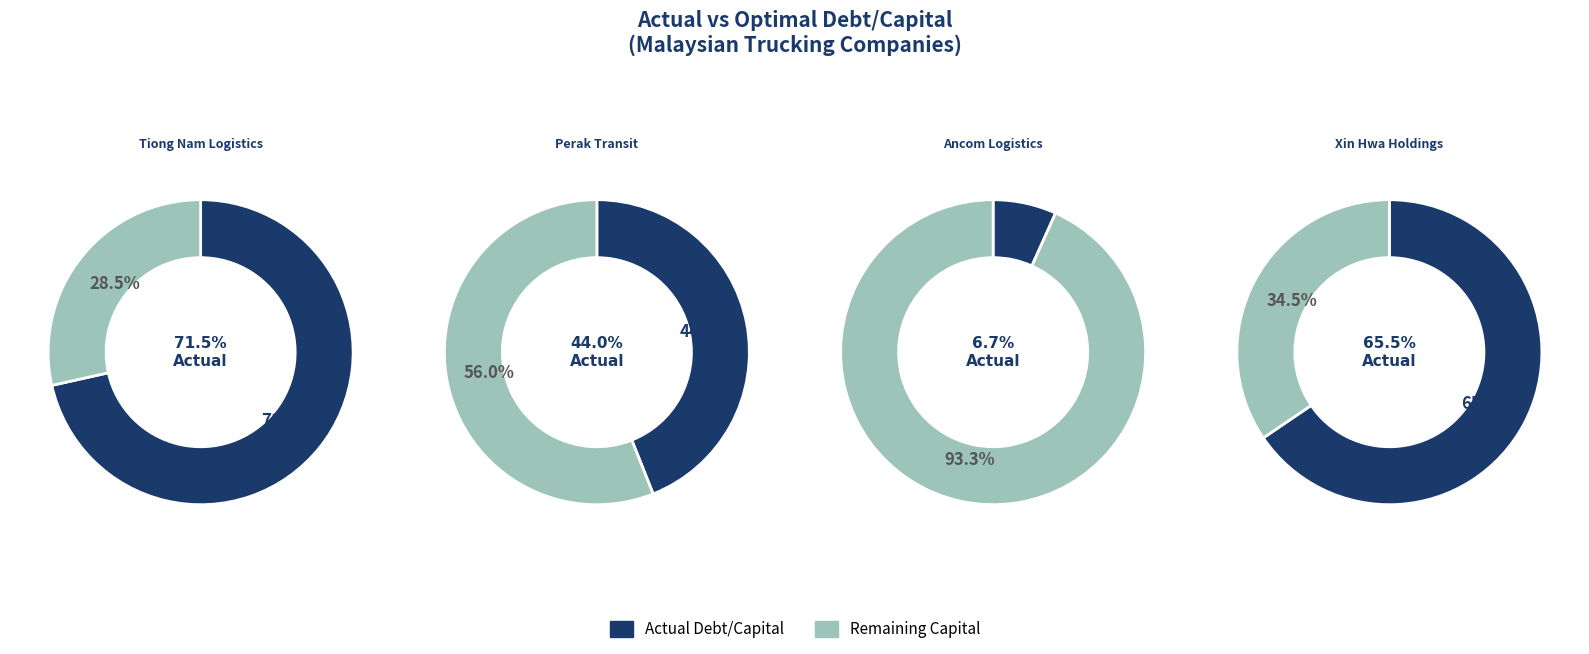

Combined, do Perak Transit and Xin Hwa Holdings account for over 50%?

Yes